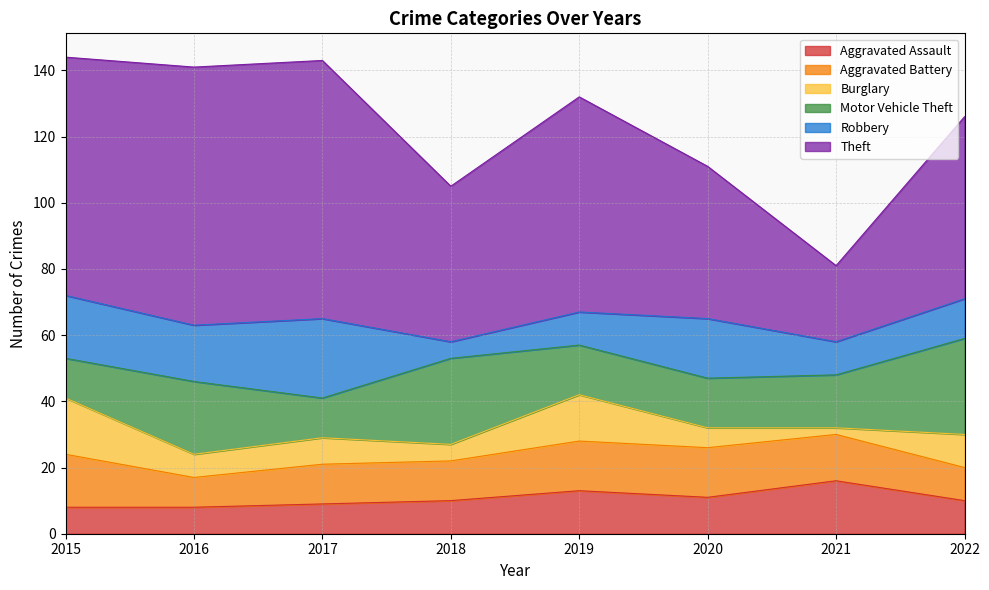

List the series in order of their peak value, highest first.

Theft, Motor Vehicle Theft, Robbery, Burglary, Aggravated Assault, Aggravated Battery